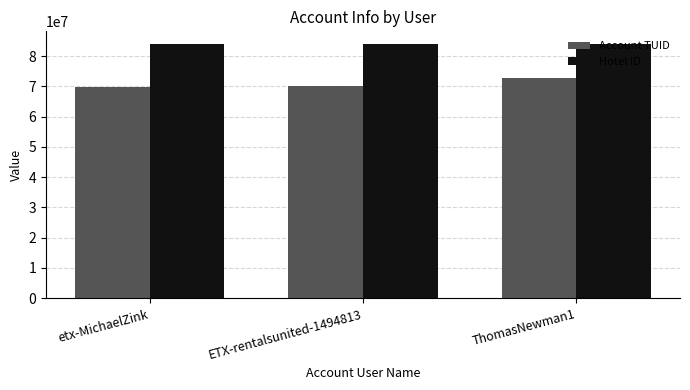

What is the sum of all Account TUID values?

212822954